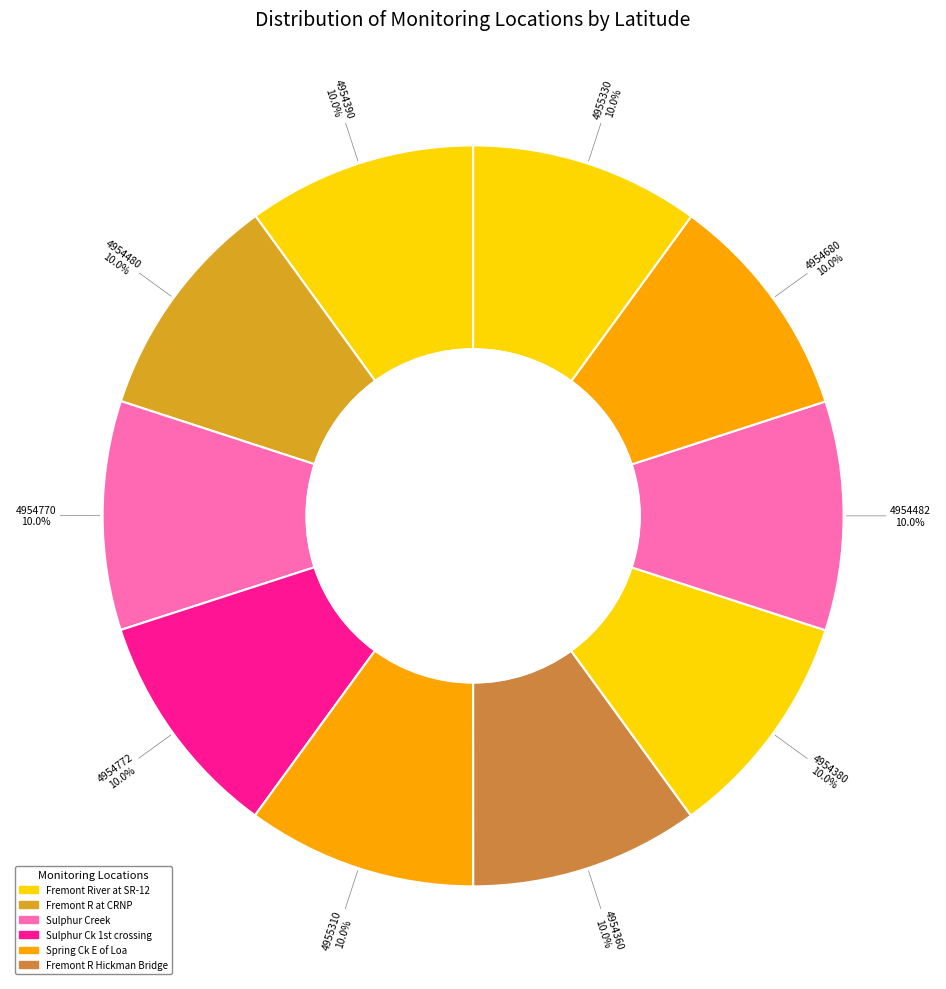

How many slices are in this pie chart?

10